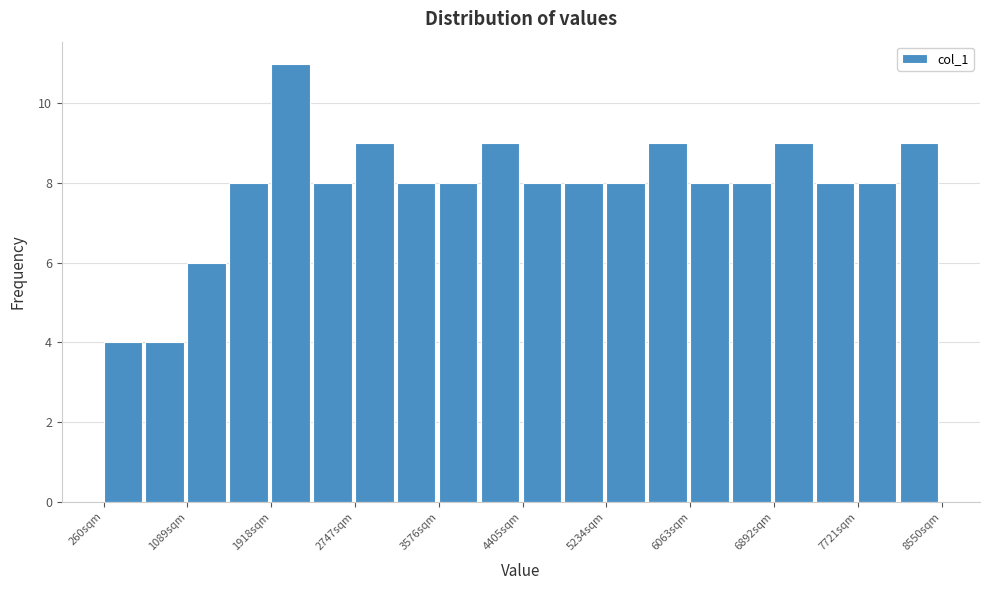

Reading left to right, transcribe this chart: for each bar, give the range it covers on the x-axis and its height. Neither the bar edges nor the heights are printed on the chart, so give them approximately, as read against the axes.

300 to 700: 4
700 to 1100: 4
1100 to 1500: 6
1500 to 1900: 8
1900 to 2300: 11
2300 to 2700: 8
2700 to 3200: 9
3200 to 3600: 8
3600 to 4000: 8
4000 to 4400: 9
4400 to 4800: 8
4800 to 5200: 8
5200 to 5600: 8
5600 to 6100: 9
6100 to 6500: 8
6500 to 6900: 8
6900 to 7300: 9
7300 to 7700: 8
7700 to 8100: 8
8100 to 8600: 9